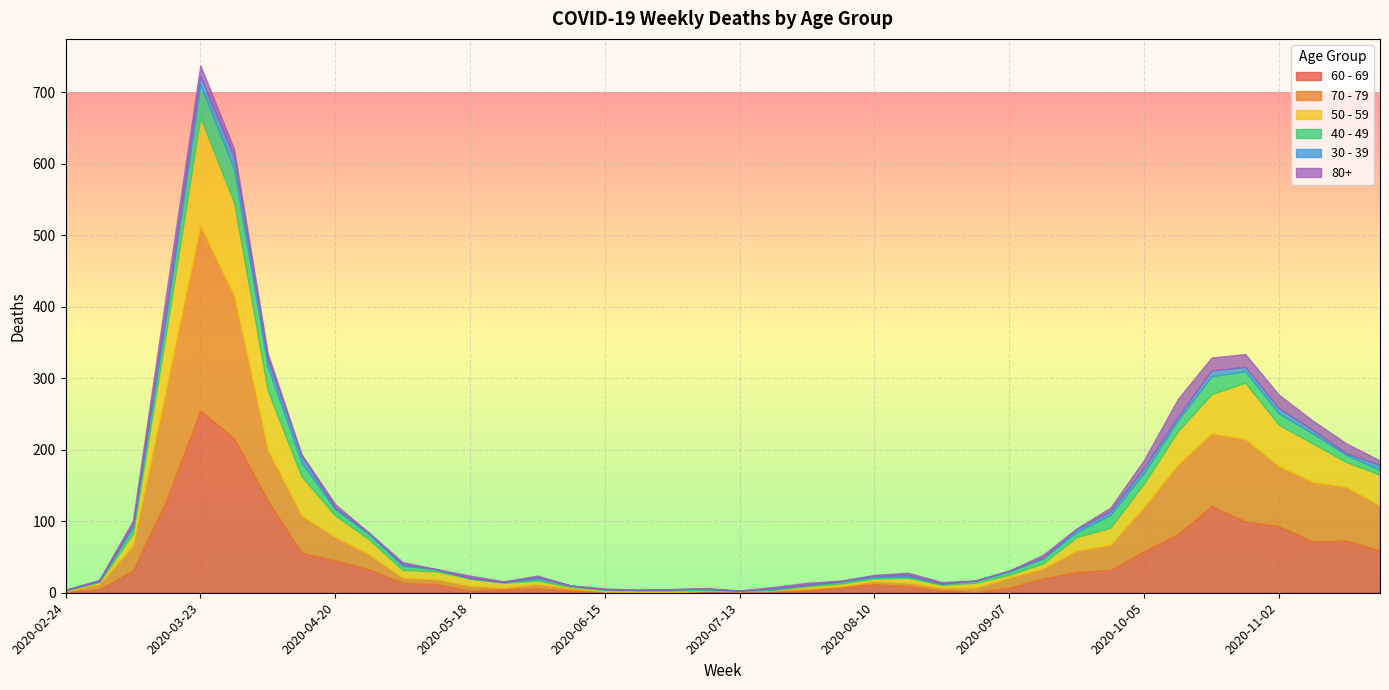

Where is 50 - 59 nearest to the value 75?

2020-10-26